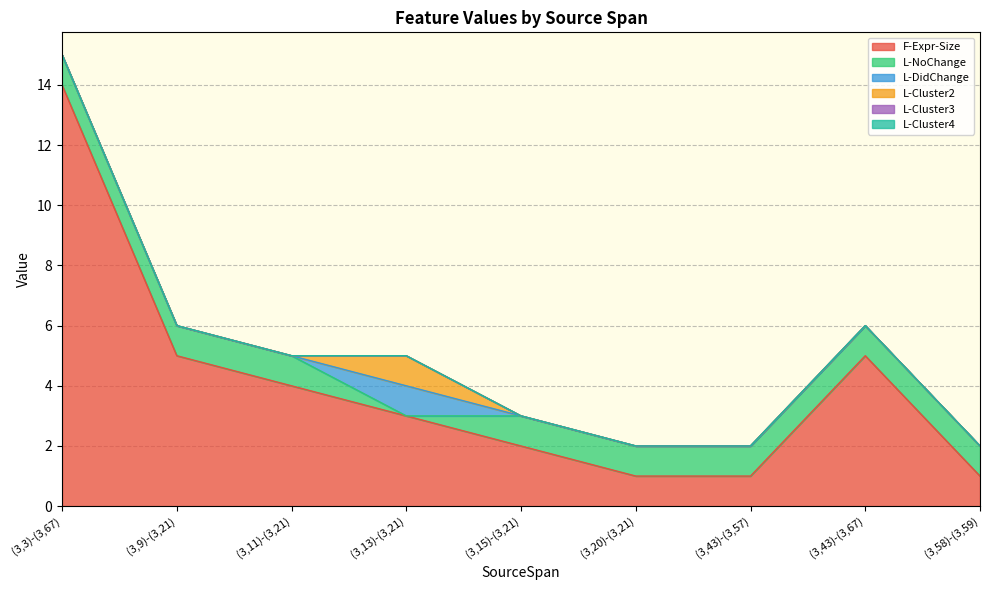

Reading left to right, extract all data points from this chart.

F-Expr-Size: (3,3)-(3,67)=14	(3,9)-(3,21)=5	(3,11)-(3,21)=4	(3,13)-(3,21)=3	(3,15)-(3,21)=2	(3,20)-(3,21)=1	(3,43)-(3,57)=1	(3,43)-(3,67)=5	(3,58)-(3,59)=1
L-NoChange: (3,3)-(3,67)=1	(3,9)-(3,21)=1	(3,11)-(3,21)=1	(3,13)-(3,21)=0	(3,15)-(3,21)=1	(3,20)-(3,21)=1	(3,43)-(3,57)=1	(3,43)-(3,67)=1	(3,58)-(3,59)=1
L-DidChange: (3,3)-(3,67)=0	(3,9)-(3,21)=0	(3,11)-(3,21)=0	(3,13)-(3,21)=1	(3,15)-(3,21)=0	(3,20)-(3,21)=0	(3,43)-(3,57)=0	(3,43)-(3,67)=0	(3,58)-(3,59)=0
L-Cluster2: (3,3)-(3,67)=0	(3,9)-(3,21)=0	(3,11)-(3,21)=0	(3,13)-(3,21)=1	(3,15)-(3,21)=0	(3,20)-(3,21)=0	(3,43)-(3,57)=0	(3,43)-(3,67)=0	(3,58)-(3,59)=0
L-Cluster3: (3,3)-(3,67)=0	(3,9)-(3,21)=0	(3,11)-(3,21)=0	(3,13)-(3,21)=0	(3,15)-(3,21)=0	(3,20)-(3,21)=0	(3,43)-(3,57)=0	(3,43)-(3,67)=0	(3,58)-(3,59)=0
L-Cluster4: (3,3)-(3,67)=0	(3,9)-(3,21)=0	(3,11)-(3,21)=0	(3,13)-(3,21)=0	(3,15)-(3,21)=0	(3,20)-(3,21)=0	(3,43)-(3,57)=0	(3,43)-(3,67)=0	(3,58)-(3,59)=0